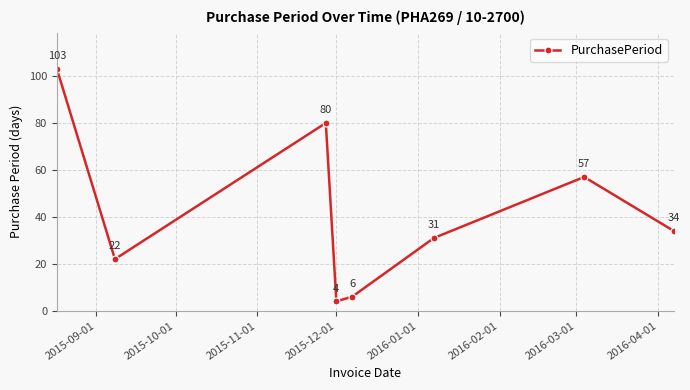

What is the minimum value shown in the chart?

4